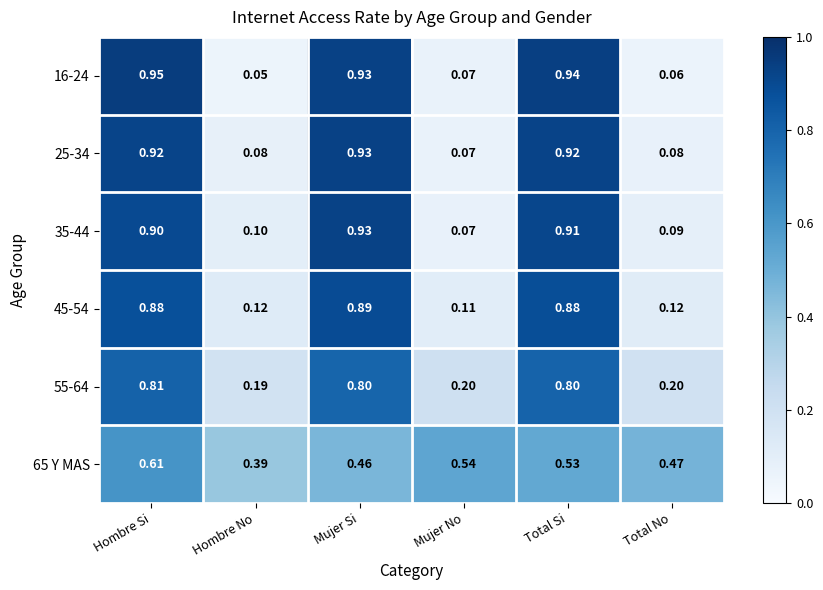

At which category is the sum across all series the highest?

Hombre Si